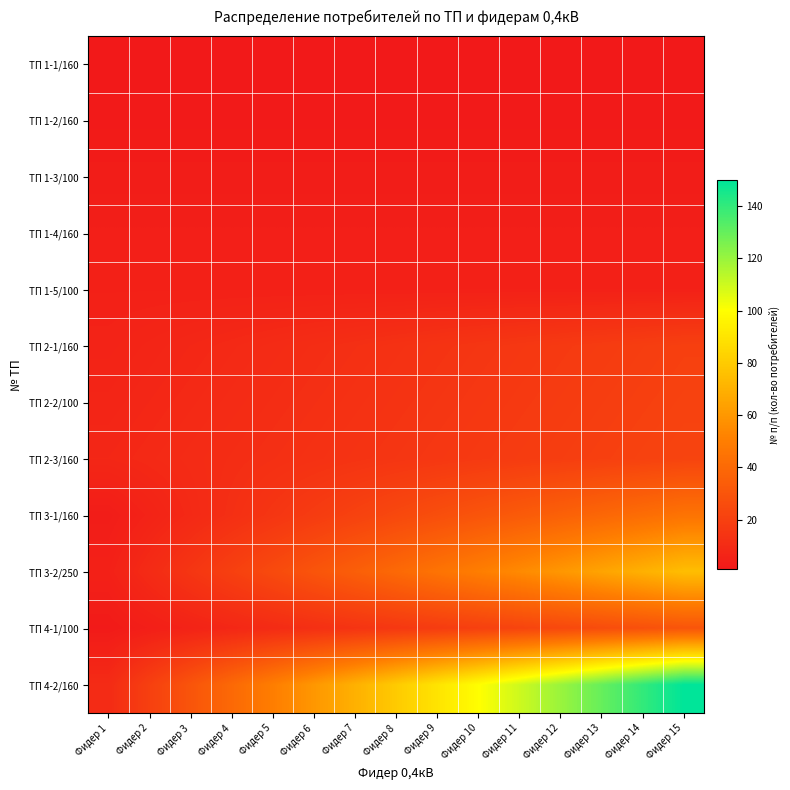

How many distinct data groups are displayed?

12